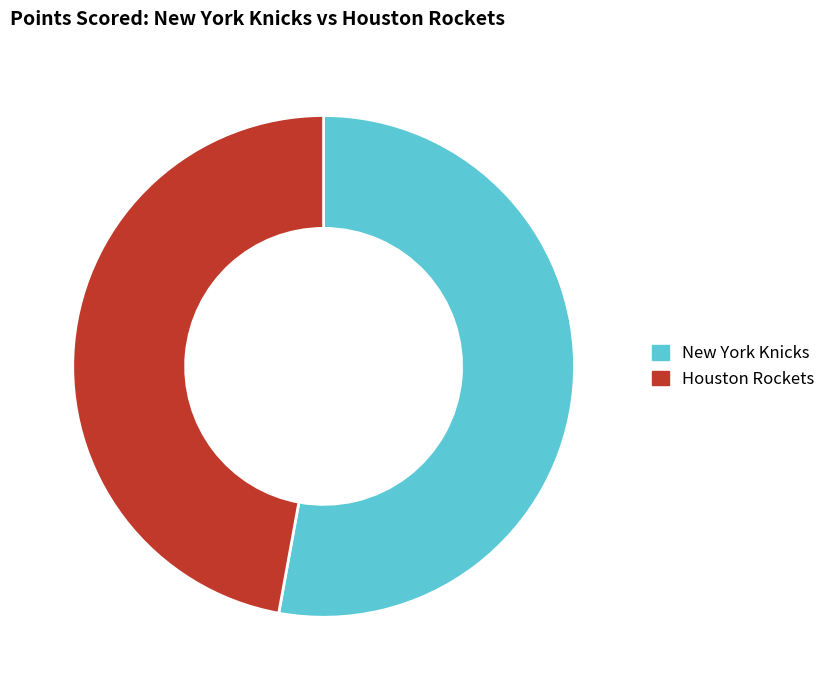

Is the sum of New York Knicks and Houston Rockets greater than half?

Yes